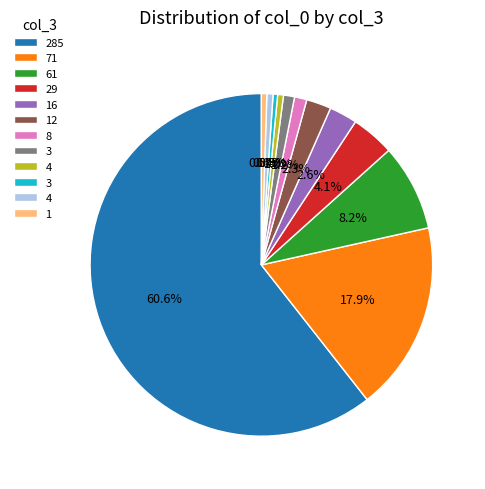

To the nearest percent, what is the average slice percentage?

8%